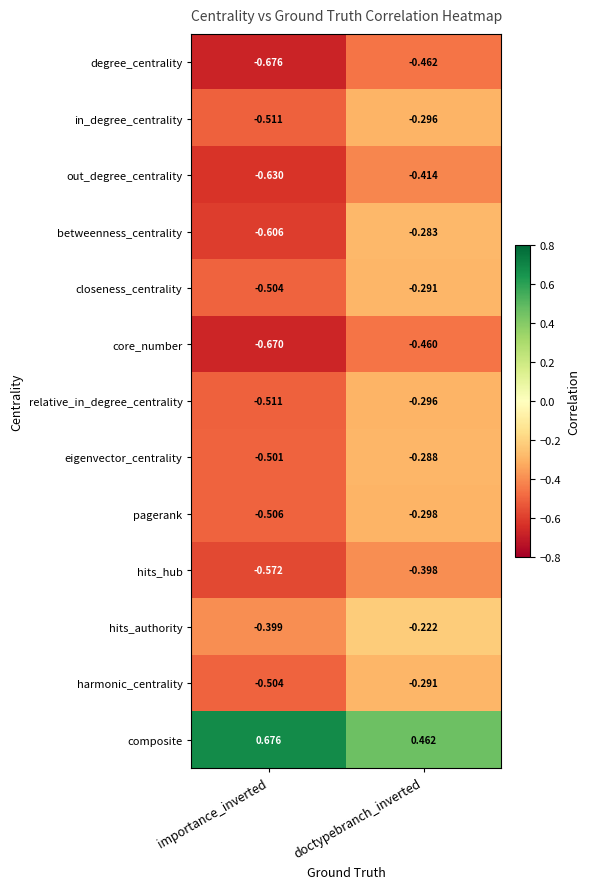

List the labels in order of hits_authority value, smallest first.

importance_inverted, doctypebranch_inverted